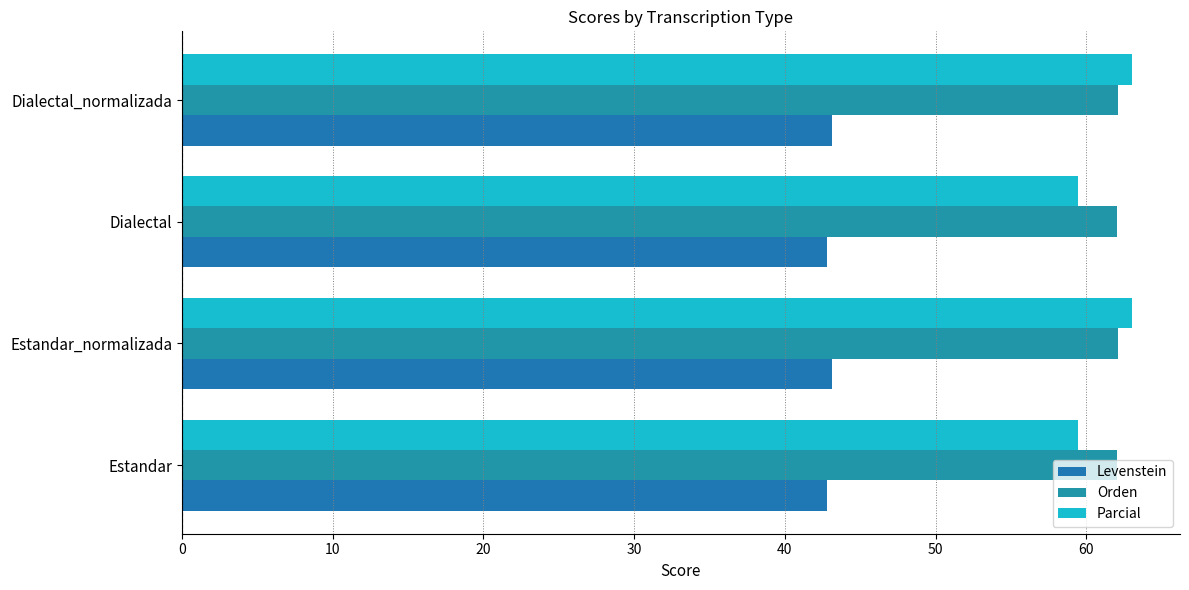

How many series are shown in this chart?

3